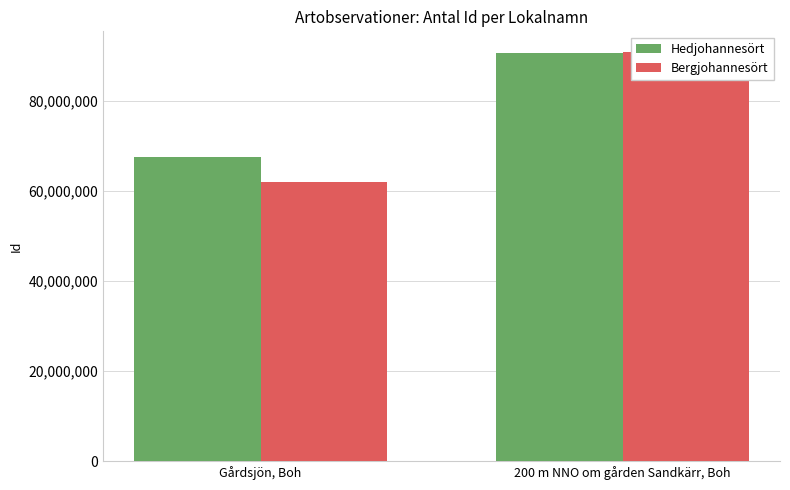

What is the total value across all series at Gårdsjön, Boh?

129521952